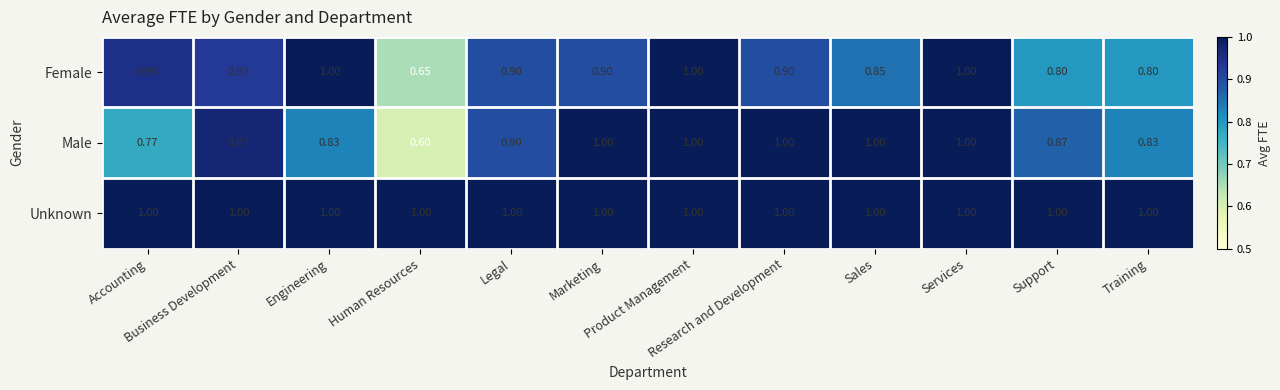

At how many categories does at least one series exceed 0?

12